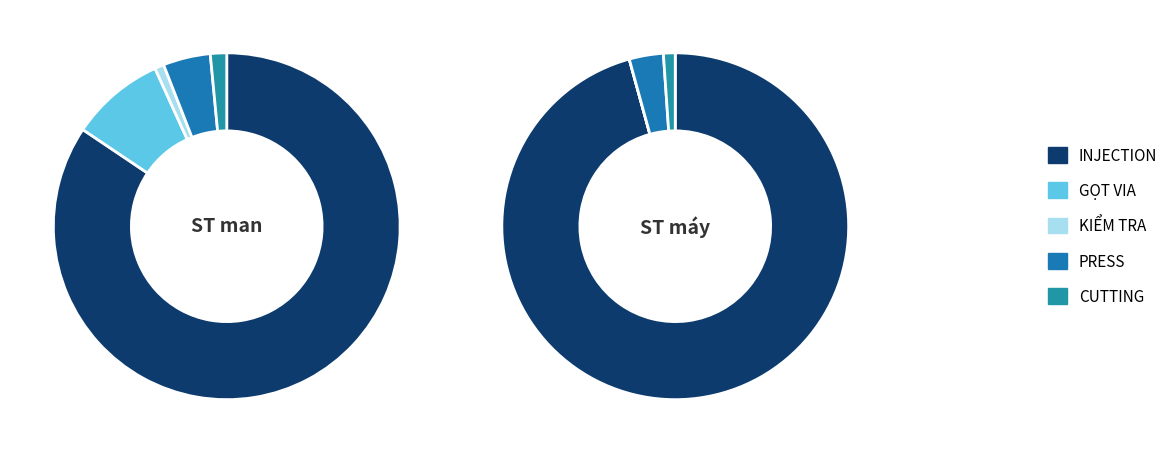

To the nearest percent, what is the combined percentage of CUTTING and GỌT VIA?

10%